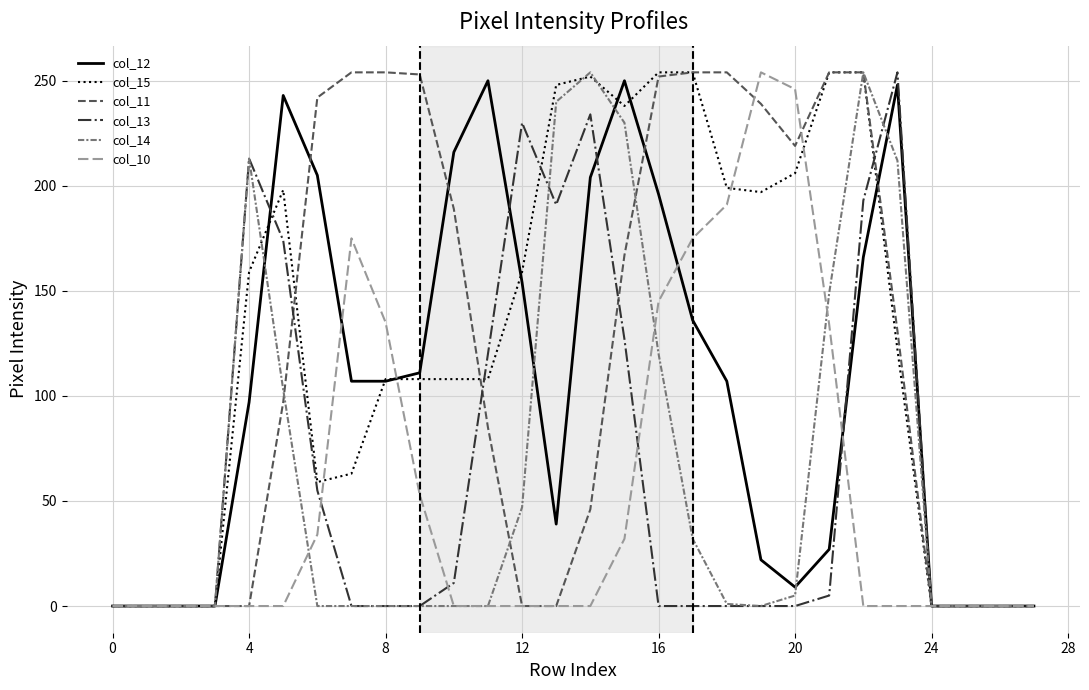

What is the maximum value shown in the chart?

254